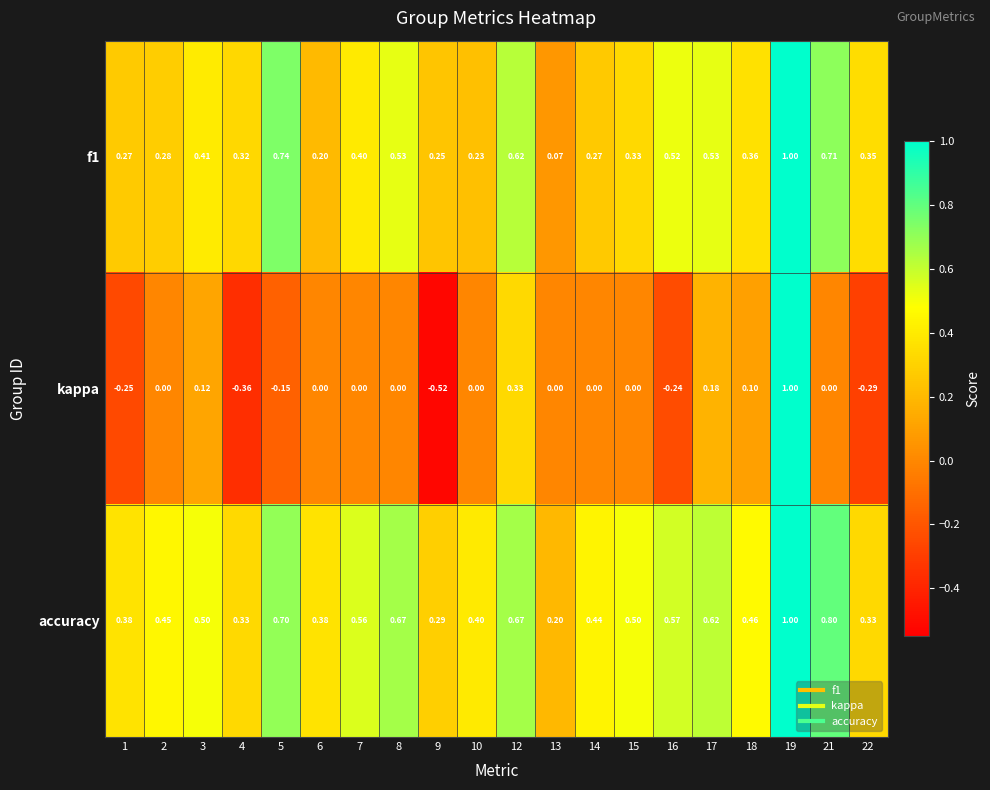

Which series has the widest spread of values?

kappa